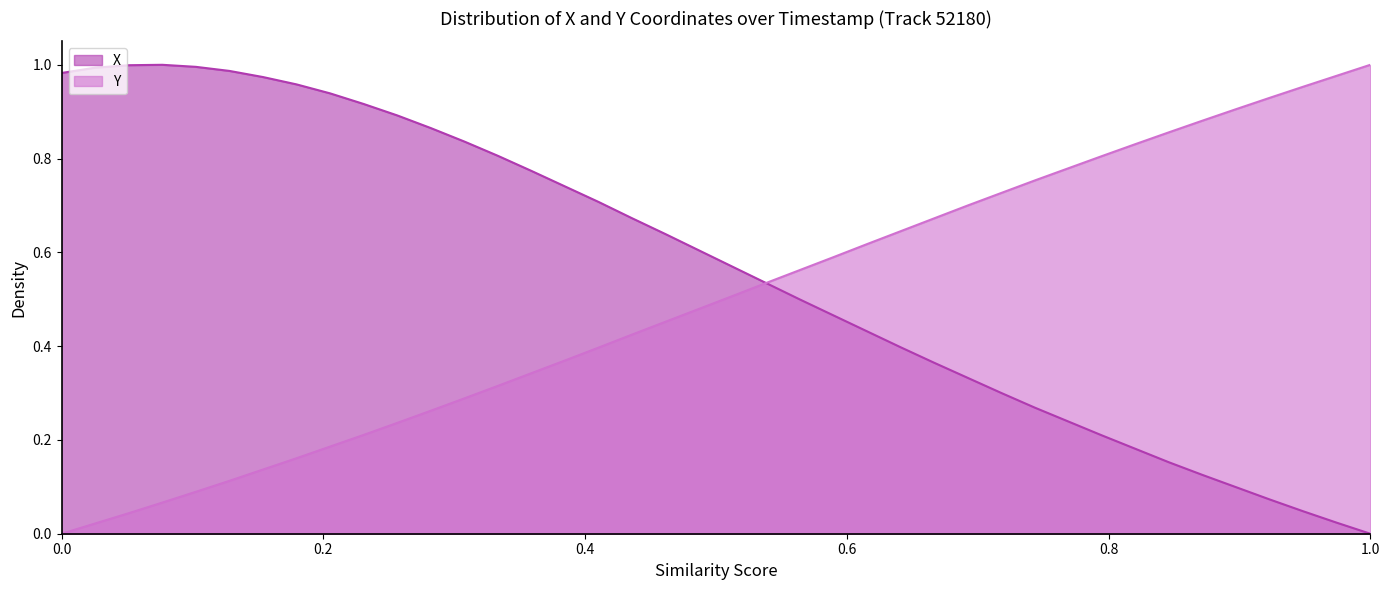

Reading left to right, extract all data points from this chart.

X: 1.0	1.0	1.0	1.0	1.0	1.0	1.0	1.0	0.9	0.9	0.9	0.9	0.8	0.8	0.8	0.7	0.7	0.7	0.6	0.6	0.6	0.5	0.5	0.5	0.4	0.4	0.4	0.3	0.3	0.3	0.2	0.2	0.2	0.2	0.1	0.1	0.1	0.0	0.0	0.0
Y: 0.0	0.0	0.0	0.1	0.1	0.1	0.1	0.2	0.2	0.2	0.2	0.3	0.3	0.3	0.3	0.4	0.4	0.4	0.5	0.5	0.5	0.5	0.6	0.6	0.6	0.6	0.7	0.7	0.7	0.8	0.8	0.8	0.8	0.9	0.9	0.9	0.9	1.0	1.0	1.0